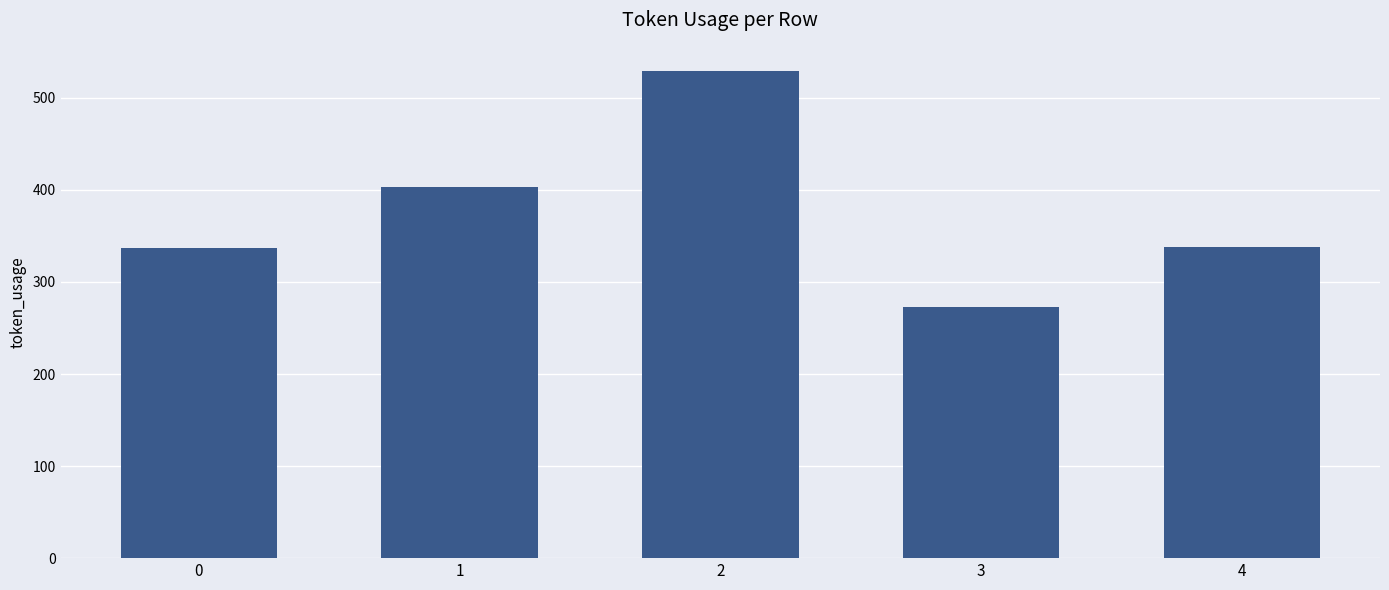

What is the average value?

376